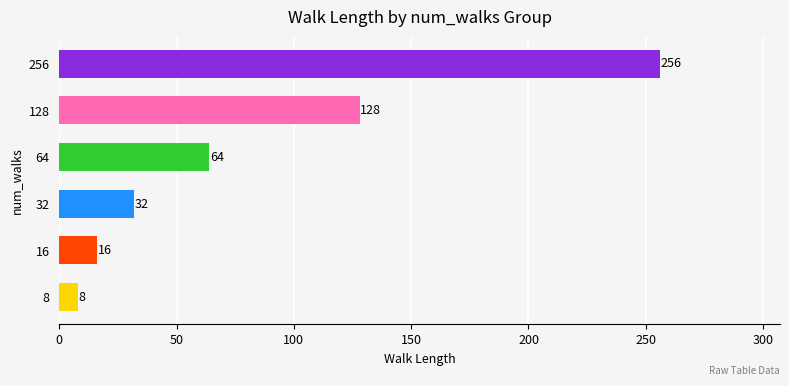

What is the sum of all values?

504